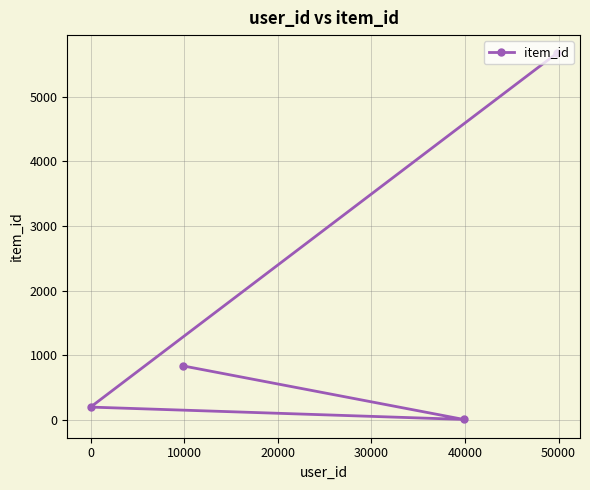

How many data points does each series have?

4